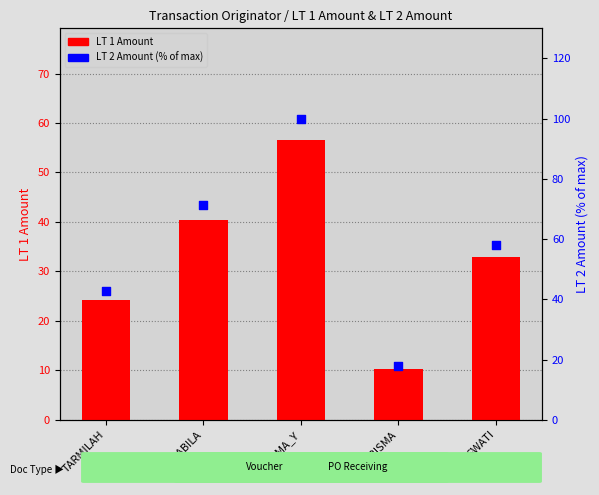

At which category is the sum across all series the highest?

RISMA_Y